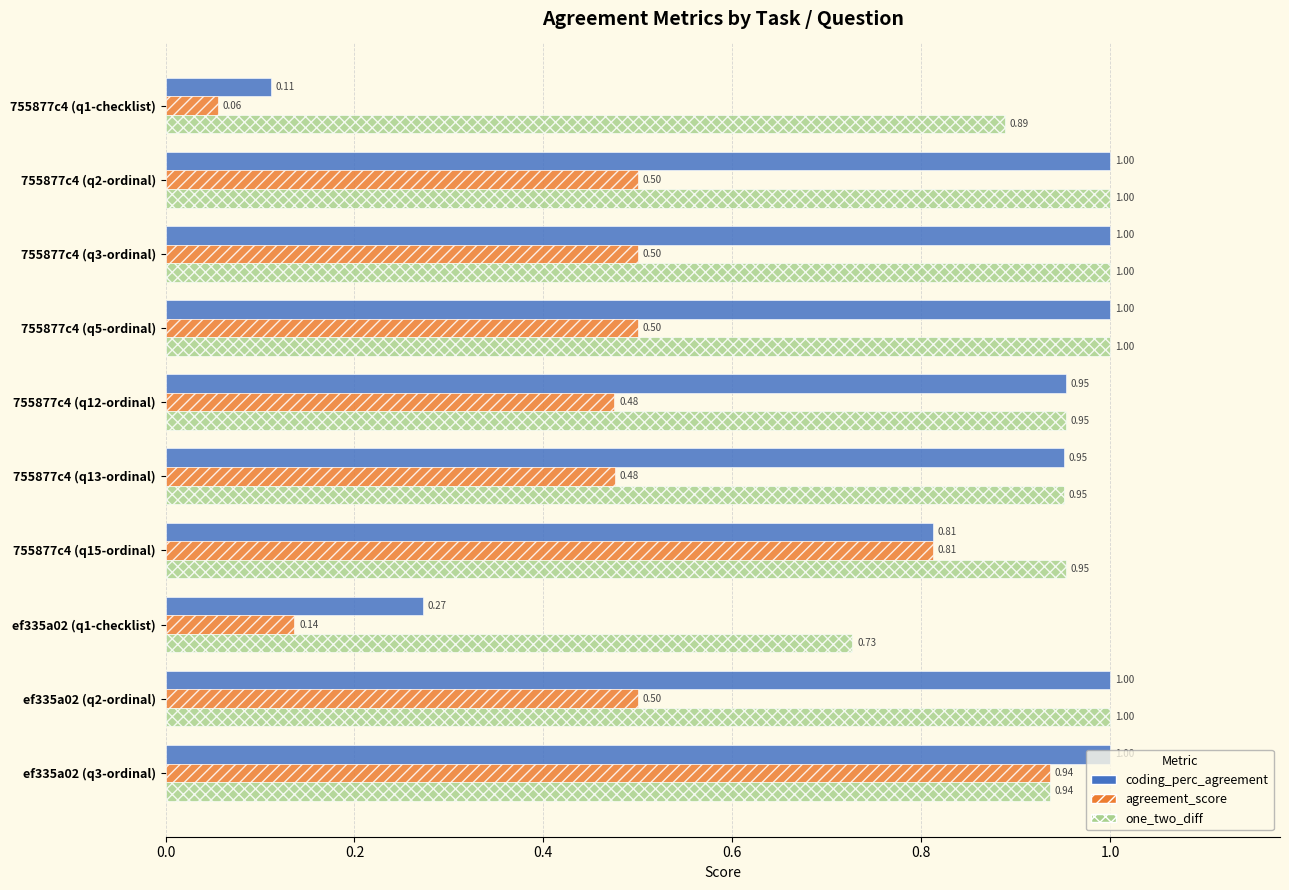

List the series in order of their overall mean, lowest first.

agreement_score, coding_perc_agreement, one_two_diff